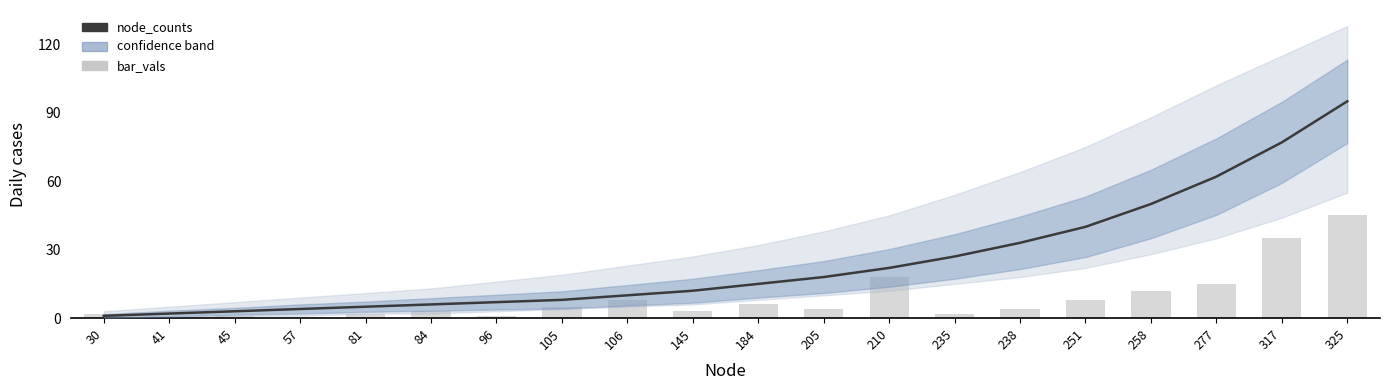

Is the value of node_counts at 30 greater than the value of bar_vals at 210?

No